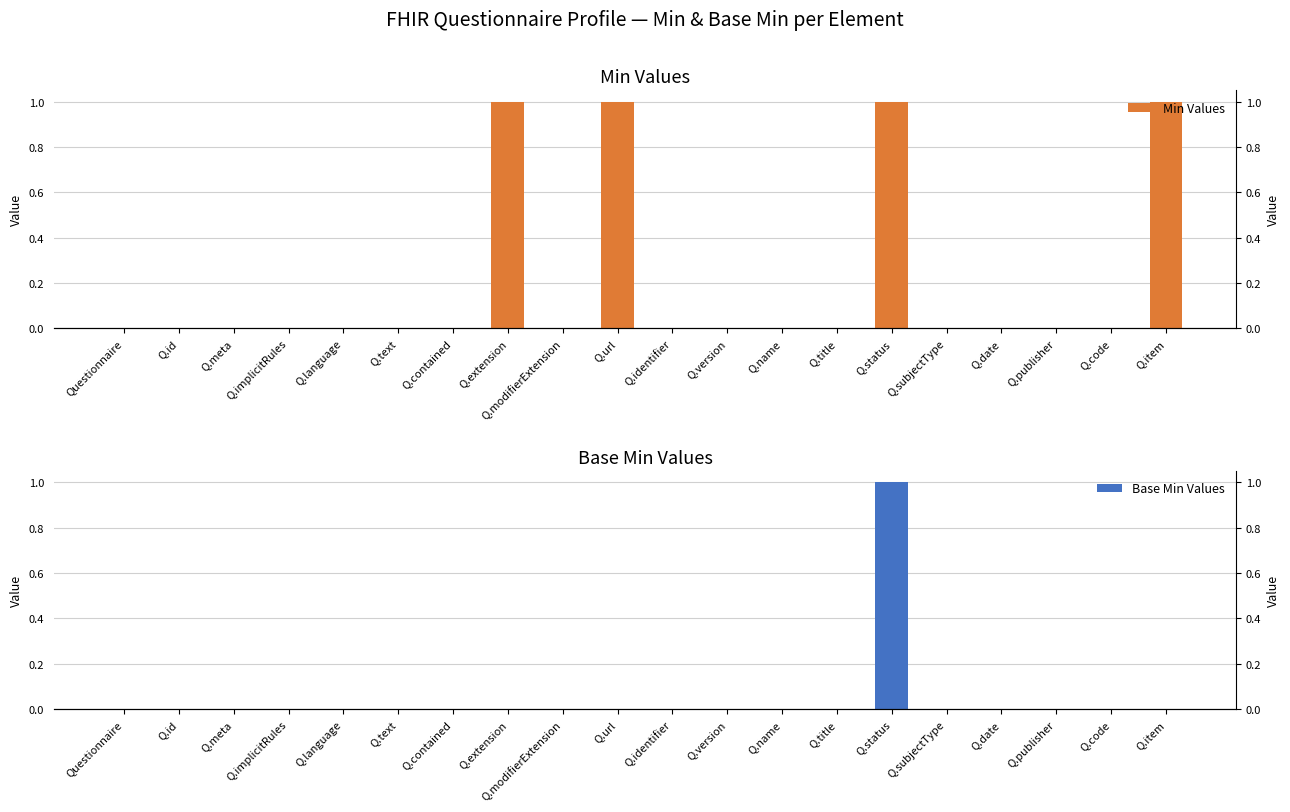

What is the label of the 14th bar from the right?

Q.contained